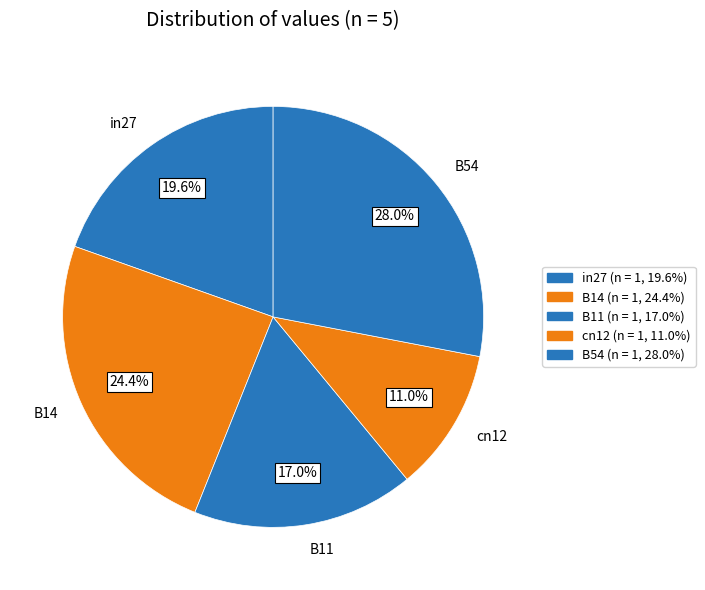

How many slices are in this pie chart?

5